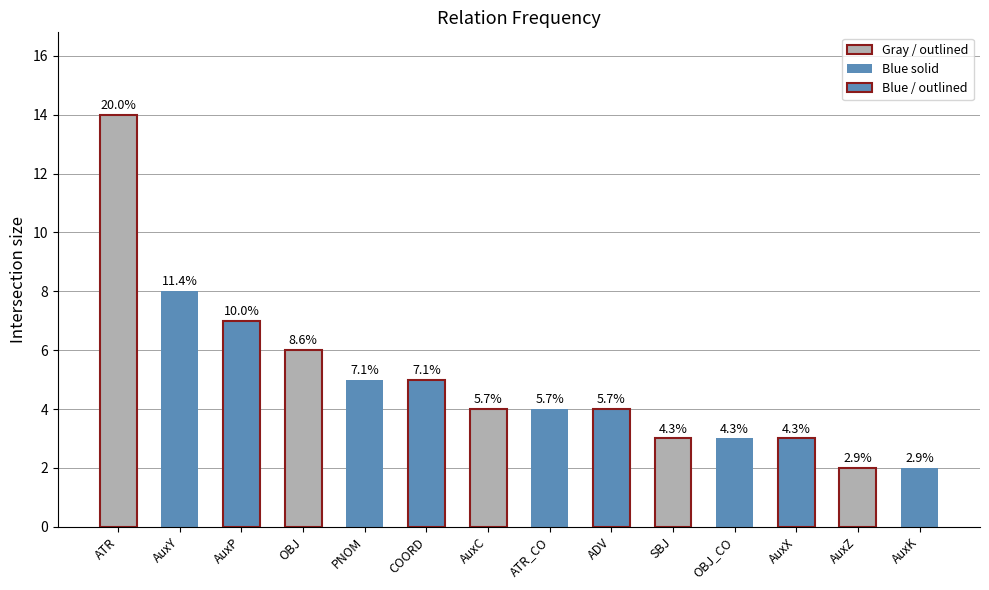

At which category does the chart reach its peak across all series?

ATR